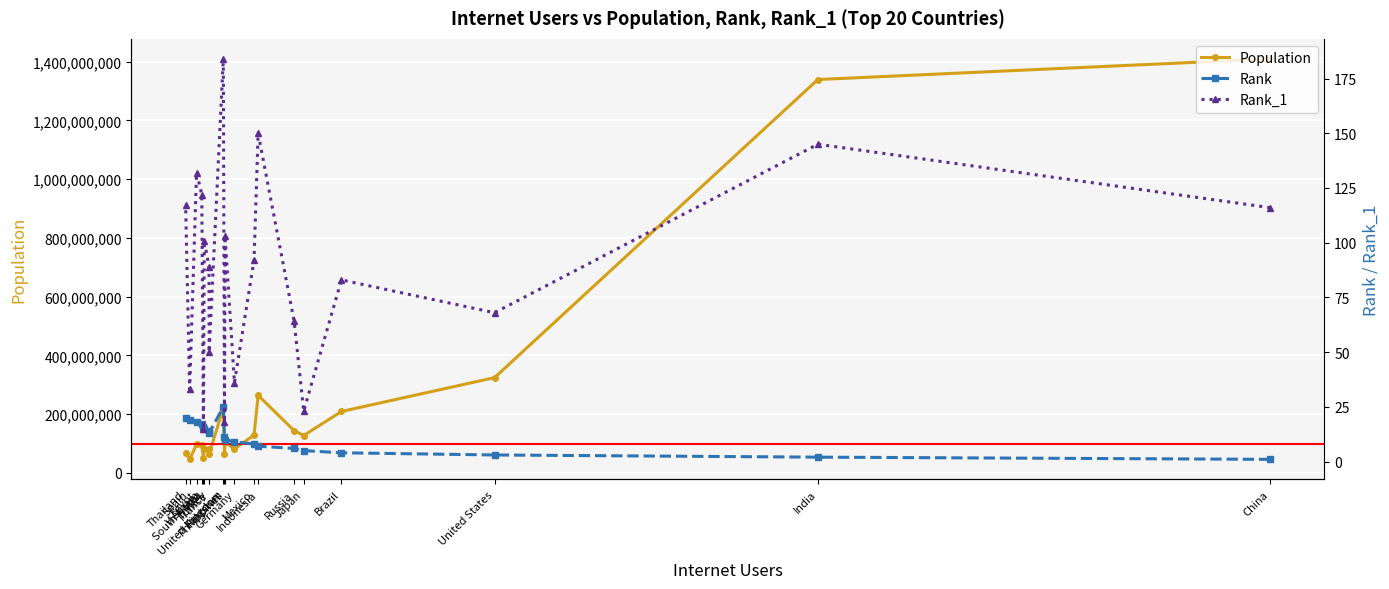

List the series in order of their peak value, lowest first.

Rank, Rank_1, Population